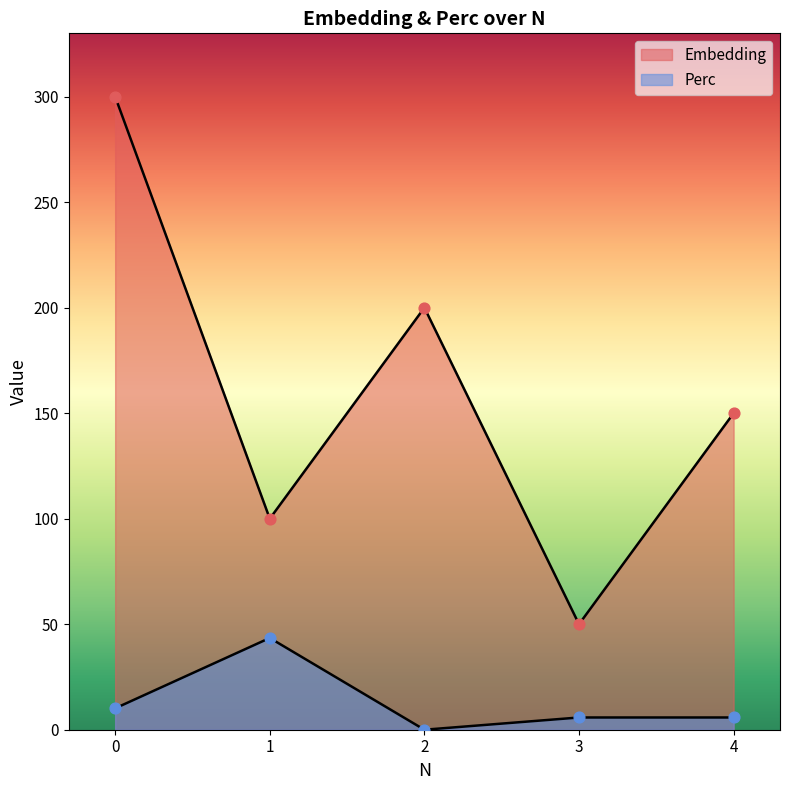

Which series has the largest Y range (max minus min)?

Embedding